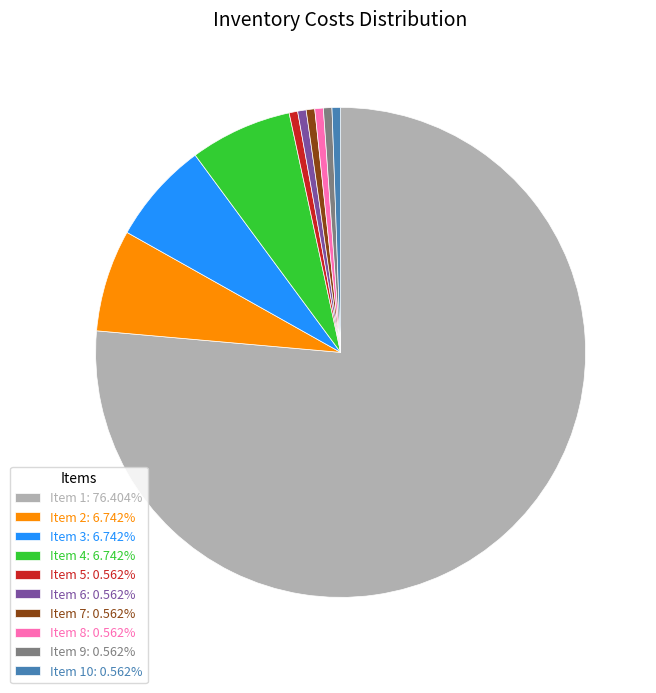

Is Item 5: 0.562% the majority of the pie?

No